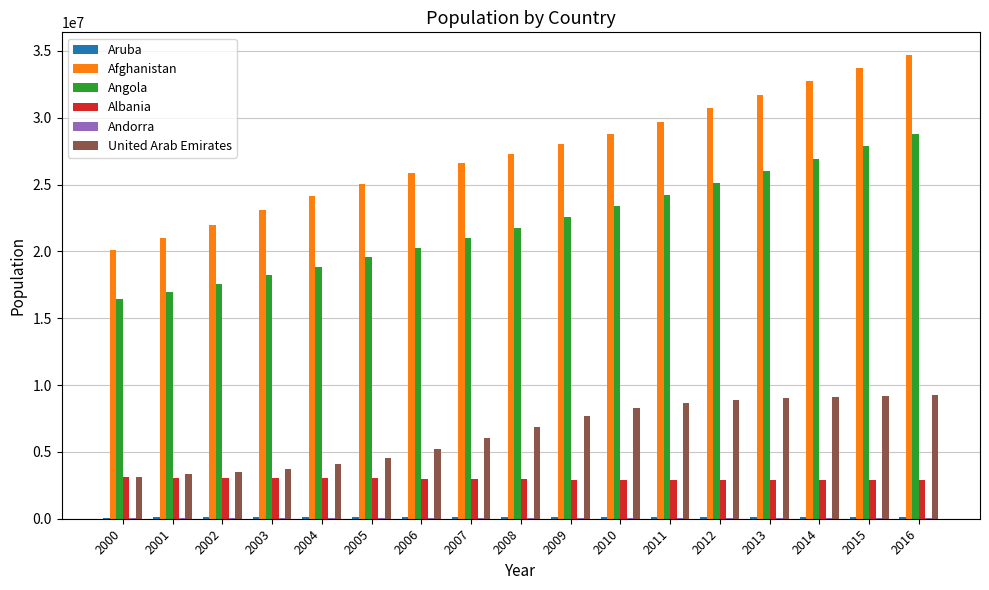

What is the maximum value shown in the chart?

34656032